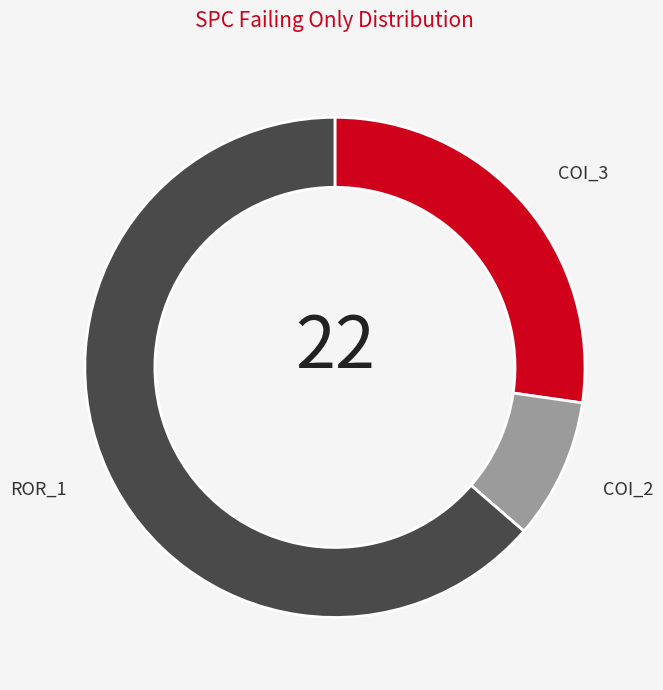

Which has a higher value, ROR_1 or COI_2?

ROR_1